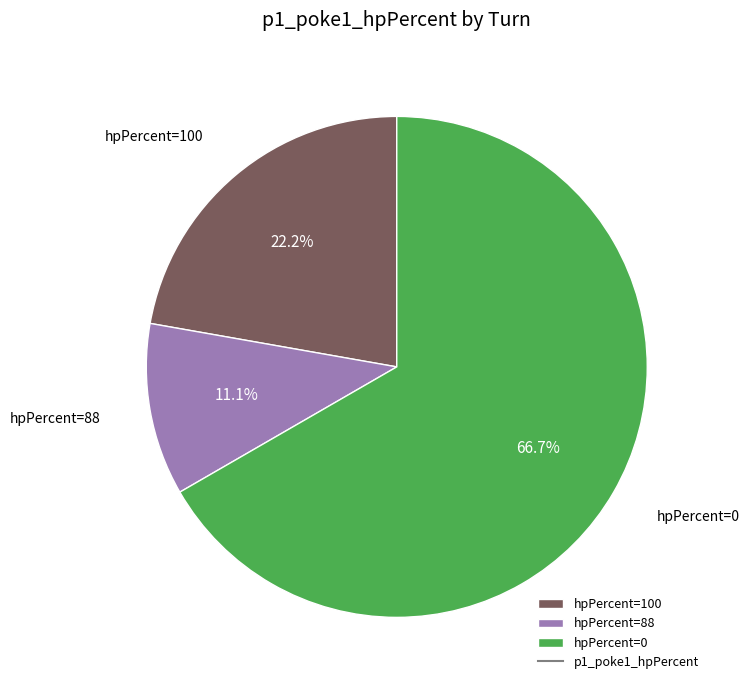

To the nearest percent, what is the difference between the largest and smallest slice percentages?

56%